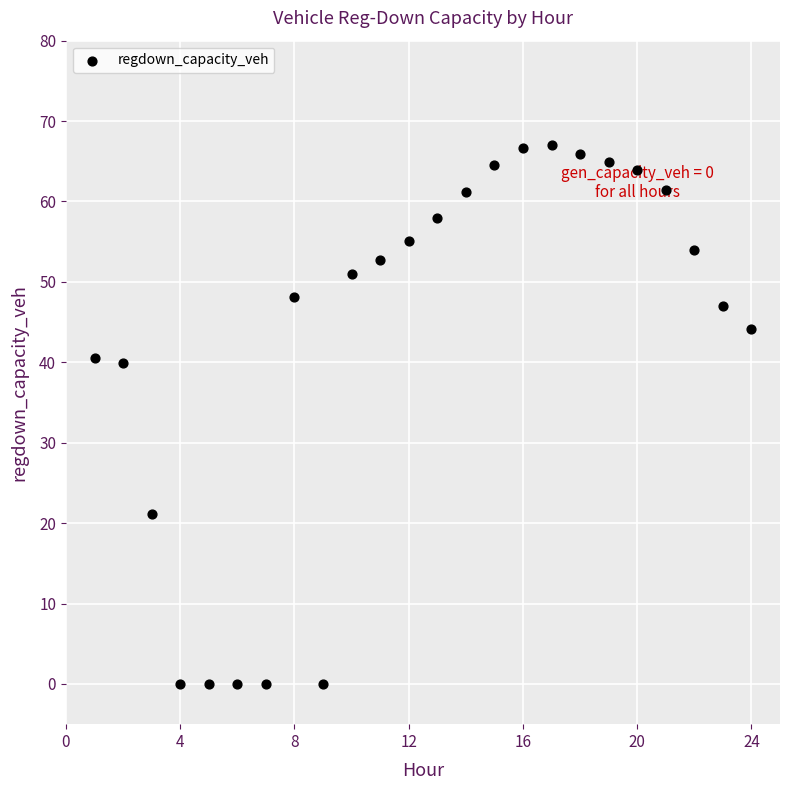

What is the range of Y values (max minus min)?

67.0